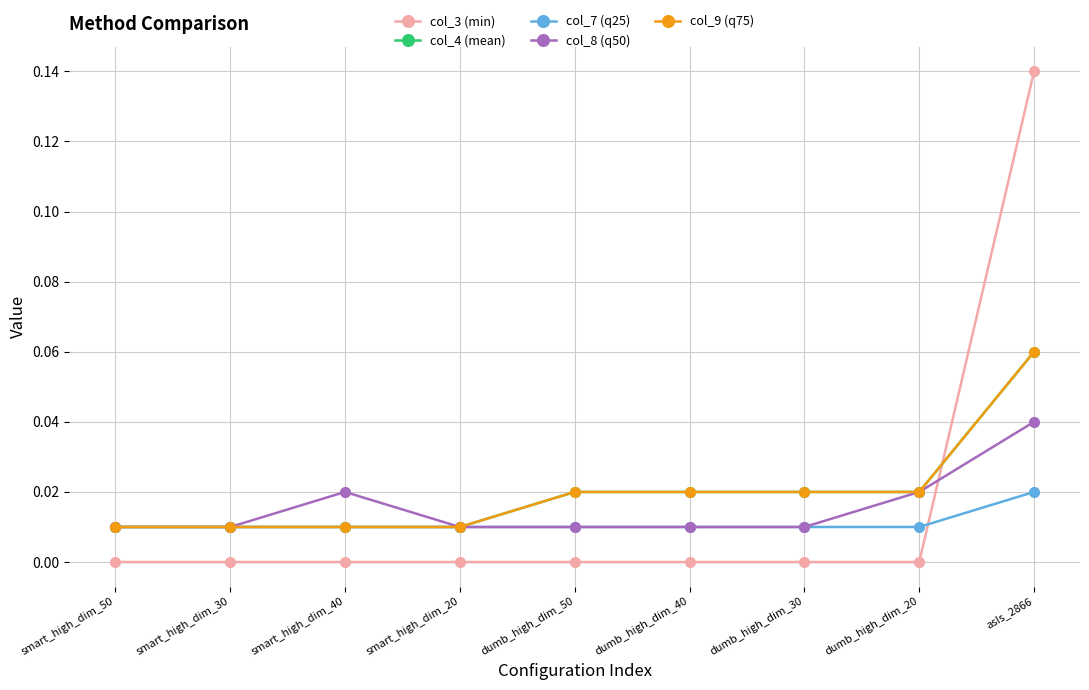

What is the sum of all col_9 (q75) values?

0.2